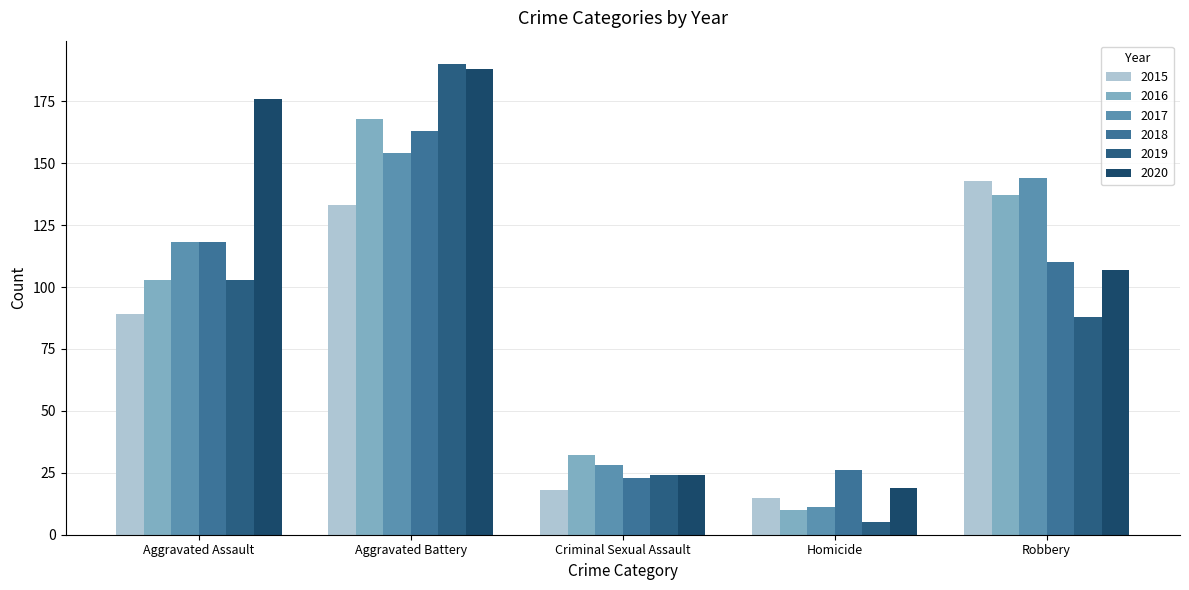

List the labels in order of 2017 value, largest first.

Aggravated Battery, Robbery, Aggravated Assault, Criminal Sexual Assault, Homicide